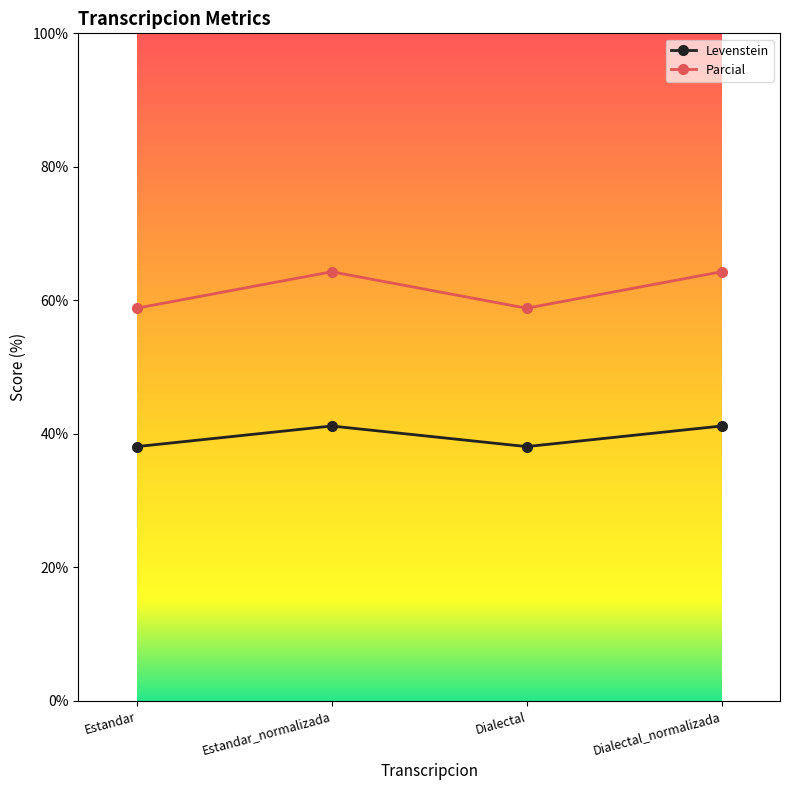

Which series has the largest range (max minus min)?

Parcial